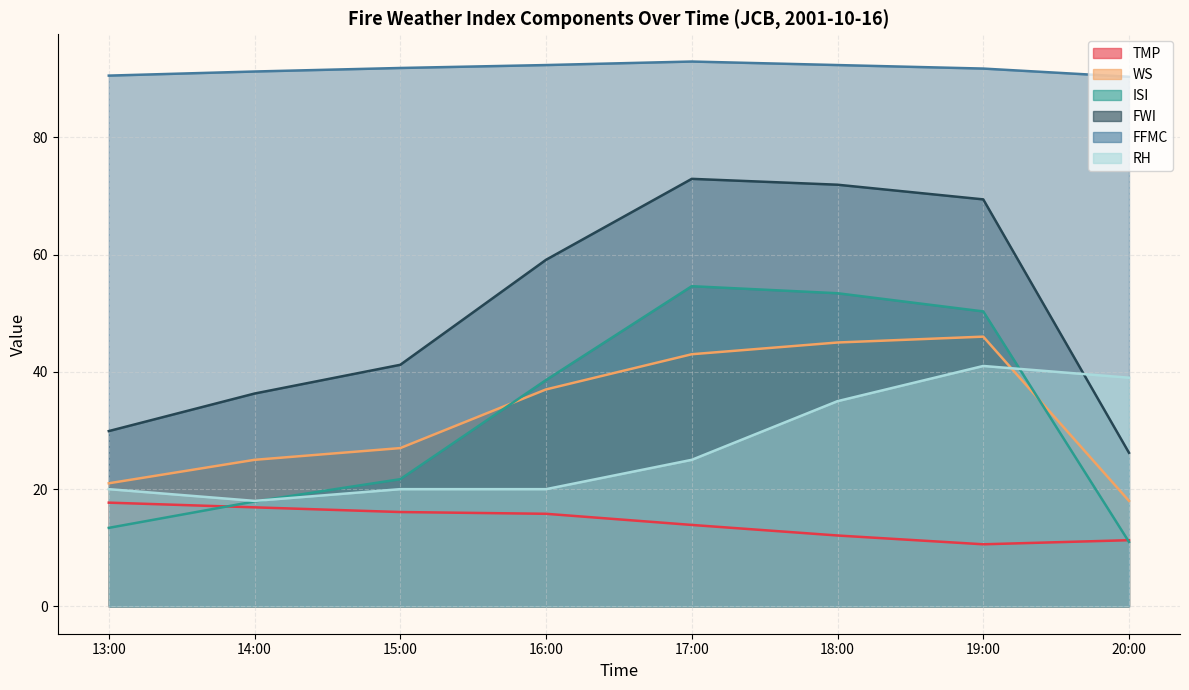

The value of ISI at 18:00 is 70.2. True or false?

False